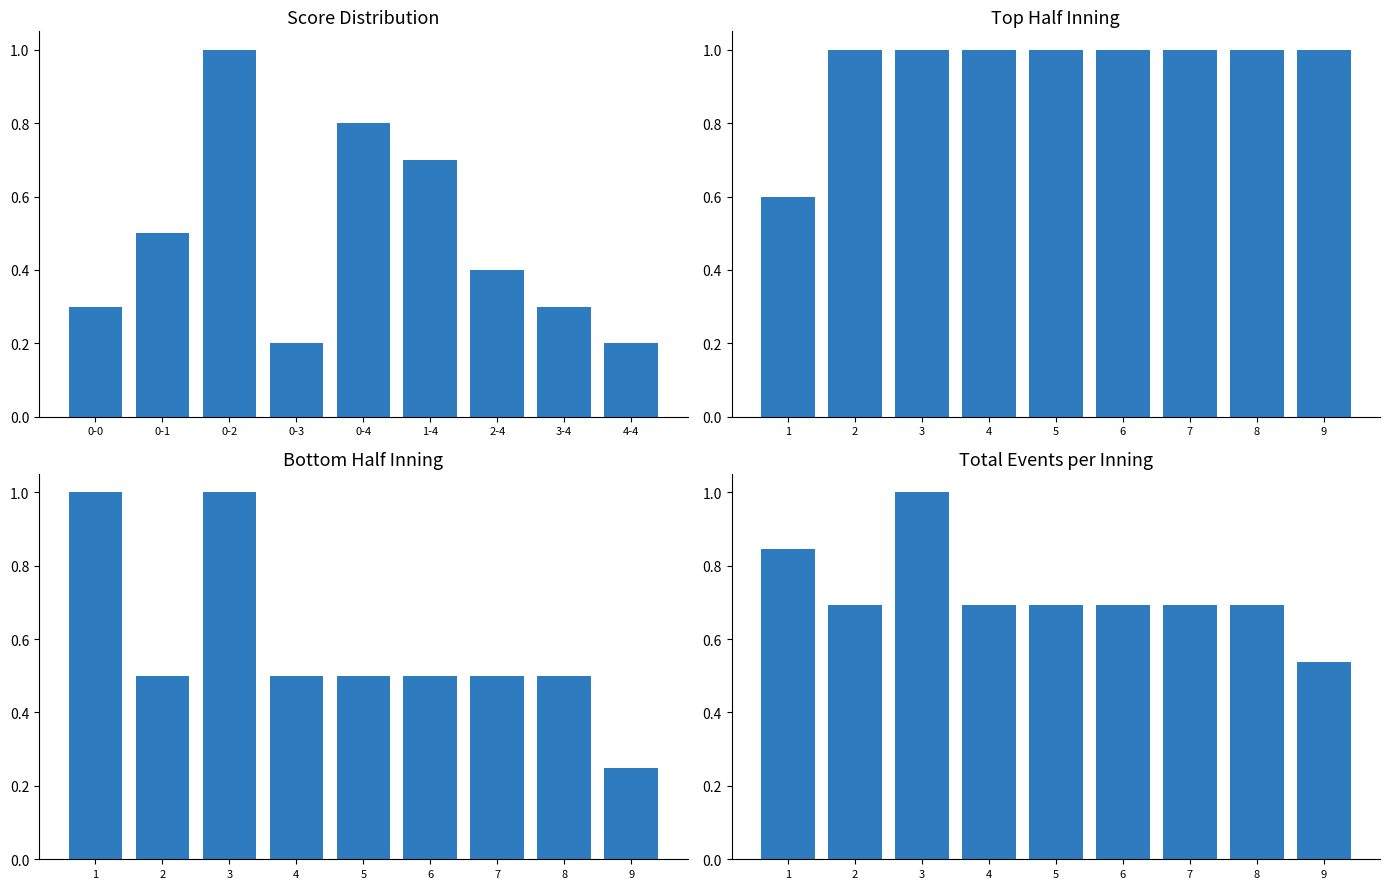

What is the label of the 7th bar from the left?

2-4